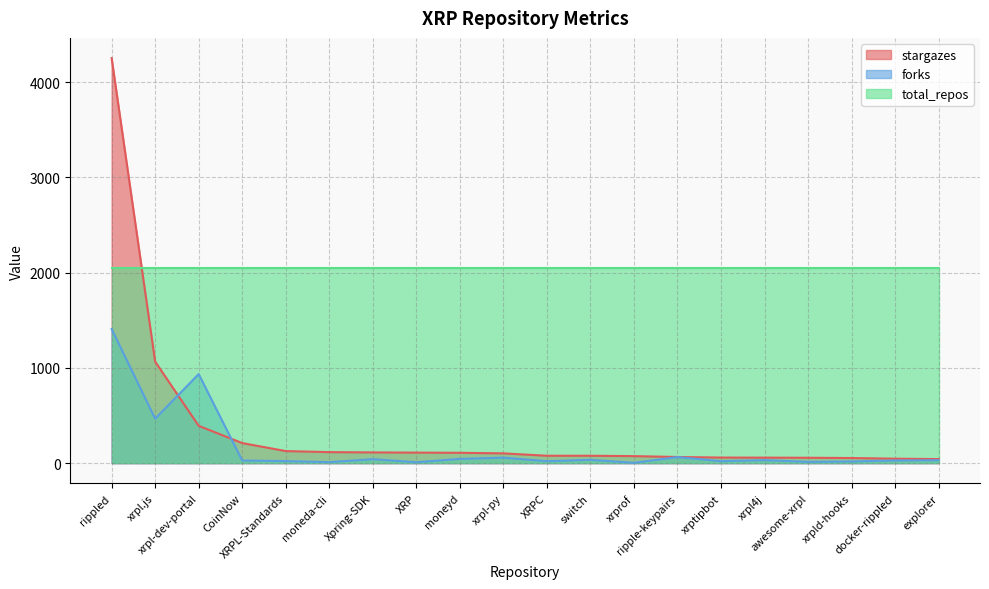

True or false: forks has a value of 45 at CoinNow.

False